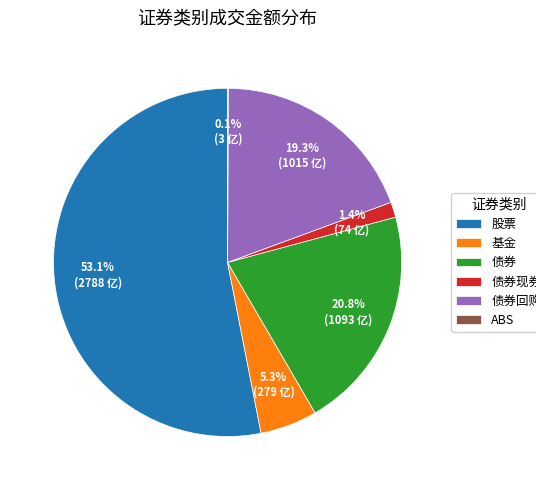

To the nearest percent, what is the difference between the 债券回购 and 债券现券 slice percentages?

18%